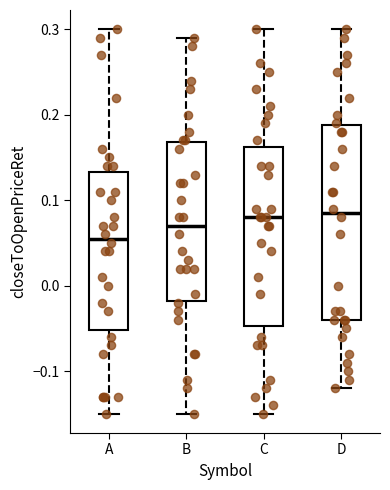

Reading left to right, transcribe this box plot: for each box, give where its median line is, the range the box spans, and where its two whiskers end, as read against the y-axis. The values are not printed on the chart, so give them approximately, as read against the axis.

A: median 0.06, box -0.05 to 0.13, whiskers -0.15 to 0.30
B: median 0.07, box -0.02 to 0.17, whiskers -0.15 to 0.29
C: median 0.08, box -0.05 to 0.16, whiskers -0.15 to 0.30
D: median 0.09, box -0.04 to 0.19, whiskers -0.12 to 0.30